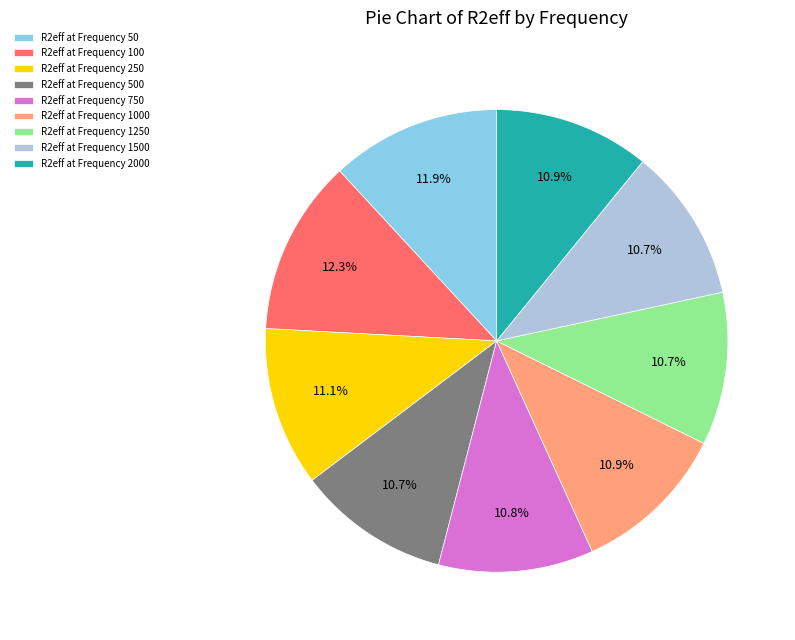

To the nearest percent, what is the difference between the largest and smallest slice percentages?

2%